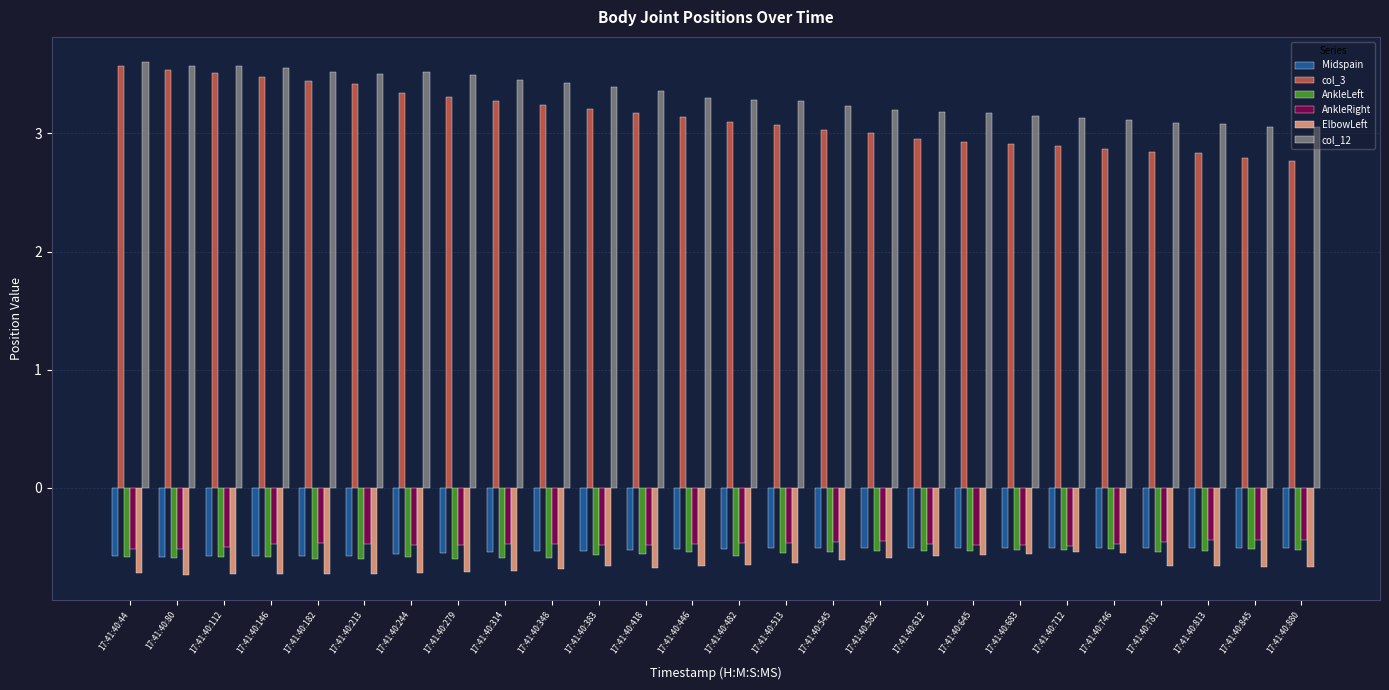

What is the sum of the col_12 values at 17:41:40:244 and 17:41:40:683?

6.7